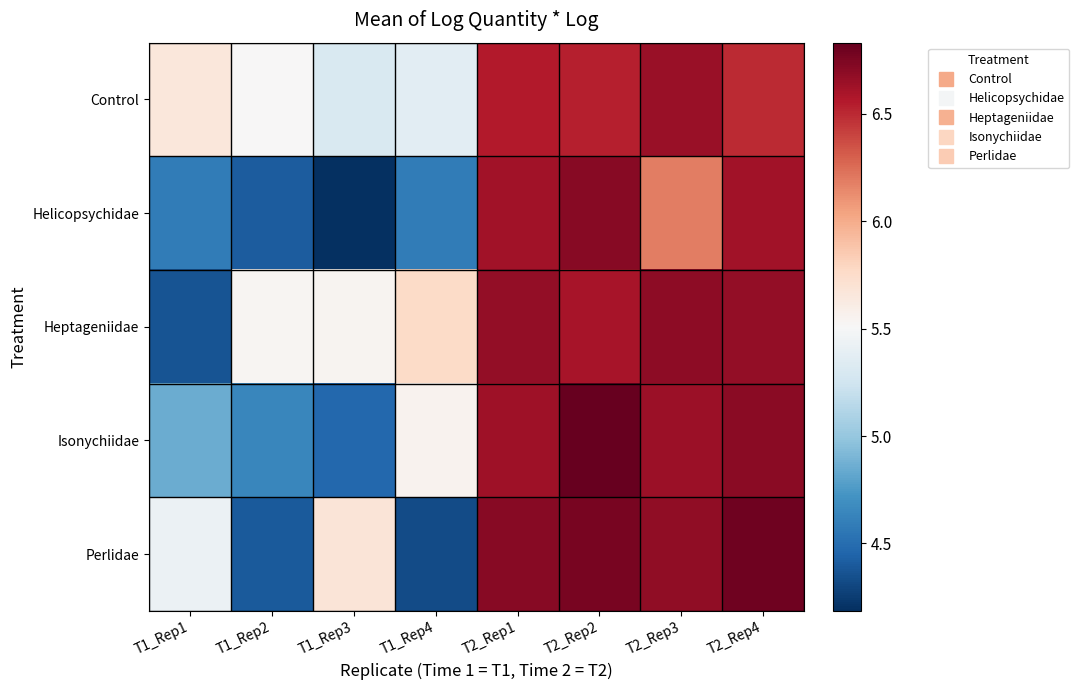

At which category is the sum across all series the highest?

T2_Rep2